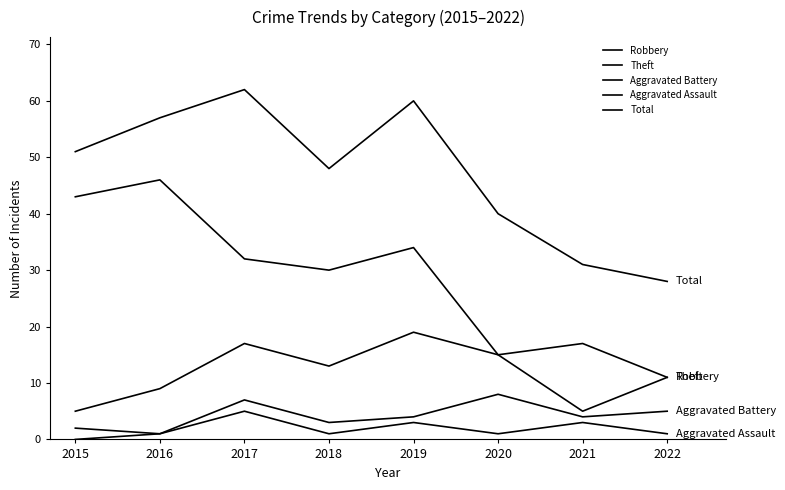

Reading right to left, list all the values displayed in this chart.

Robbery: 11	5	15	19	13	17	9	5
Theft: 11	17	15	34	30	32	46	43
Aggravated Battery: 5	4	8	4	3	7	1	2
Aggravated Assault: 1	3	1	3	1	5	1	0
Total: 28	31	40	60	48	62	57	51